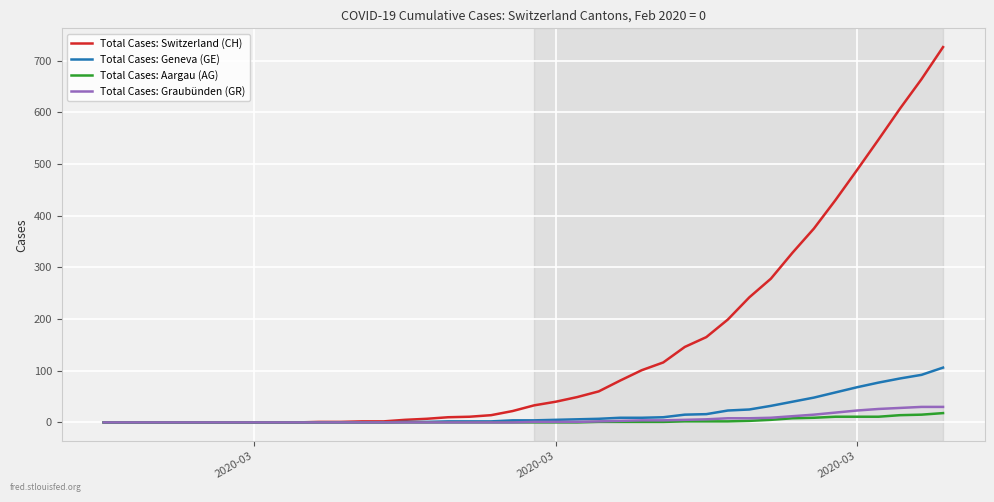

At how many categories does at least one series exceed 586?

3